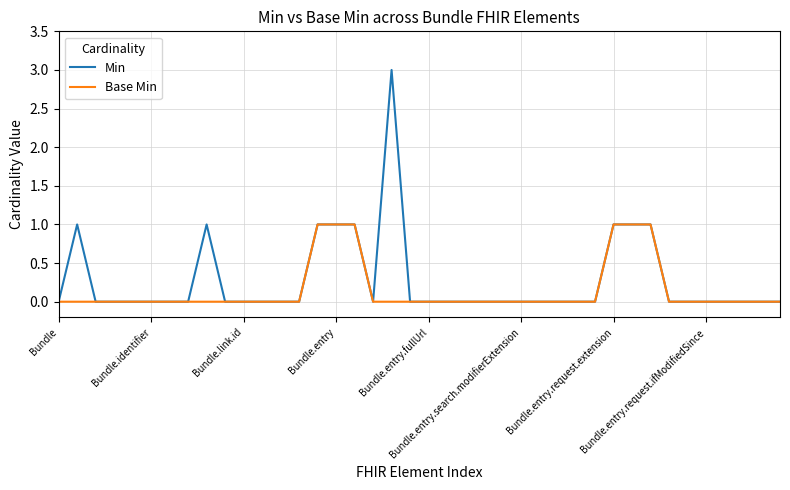

Which series has the largest range (max minus min)?

Min